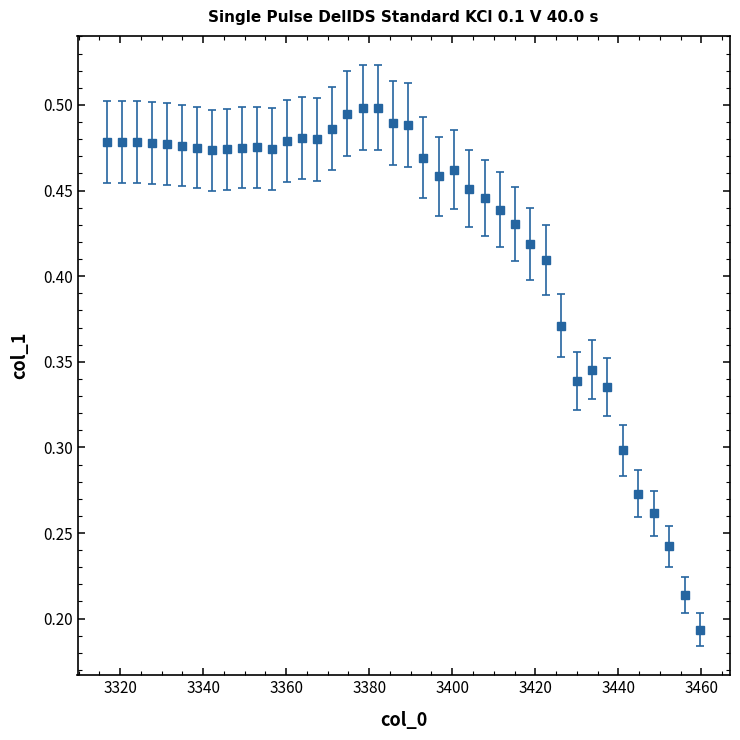

What is the sum of all values?

17.0